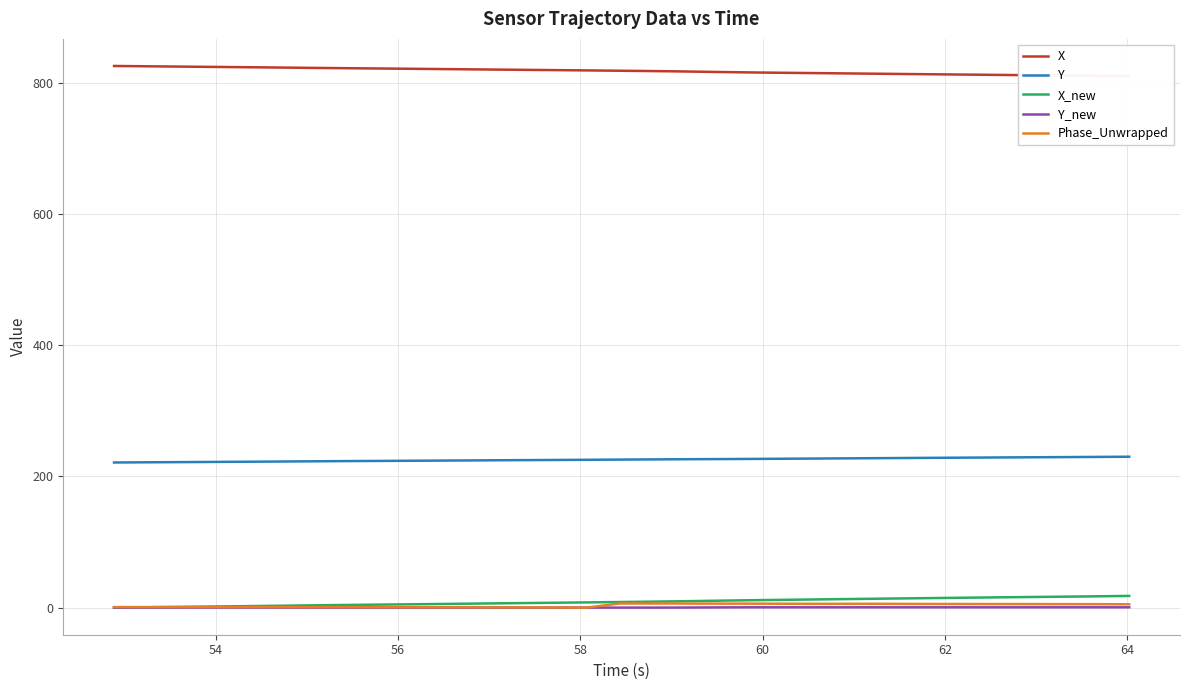

True or false: Y and Y_new intersect in this chart.

False